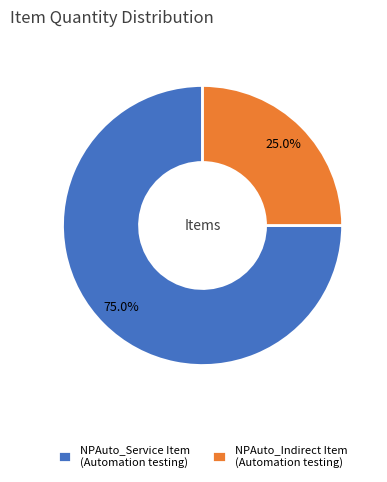

Between NPAuto_Indirect Item (Automation testing) and NPAuto_Service Item (Automation testing), which is larger?

NPAuto_Service Item (Automation testing)